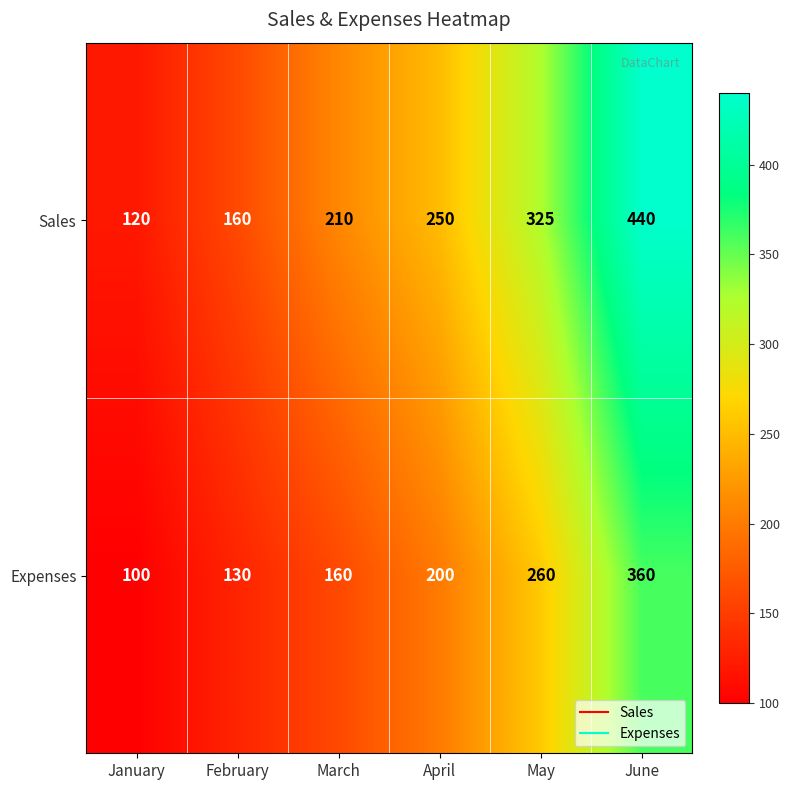

How many distinct data groups are displayed?

2